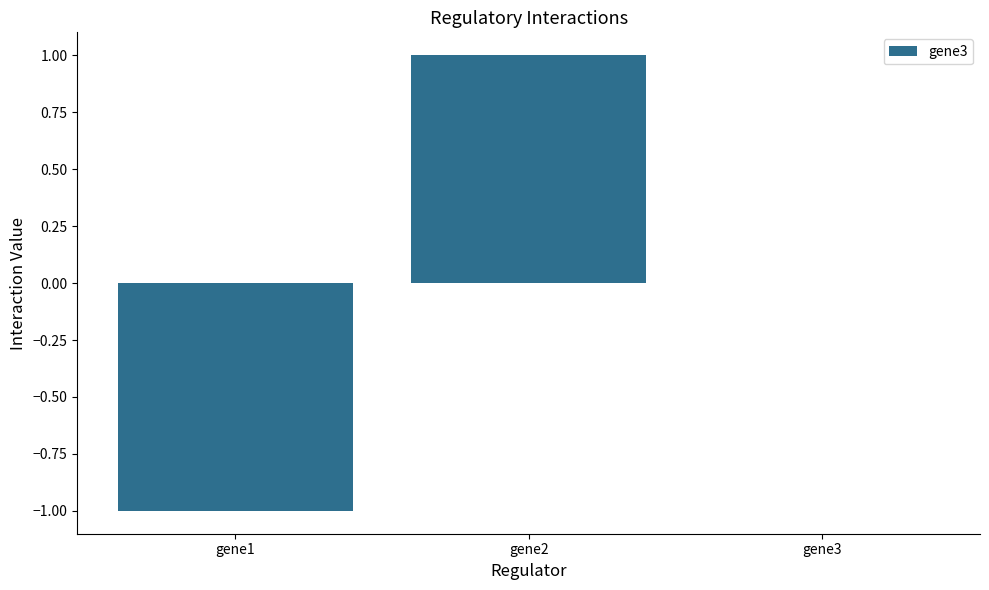

What is the difference between the values at gene3 and gene1?

1